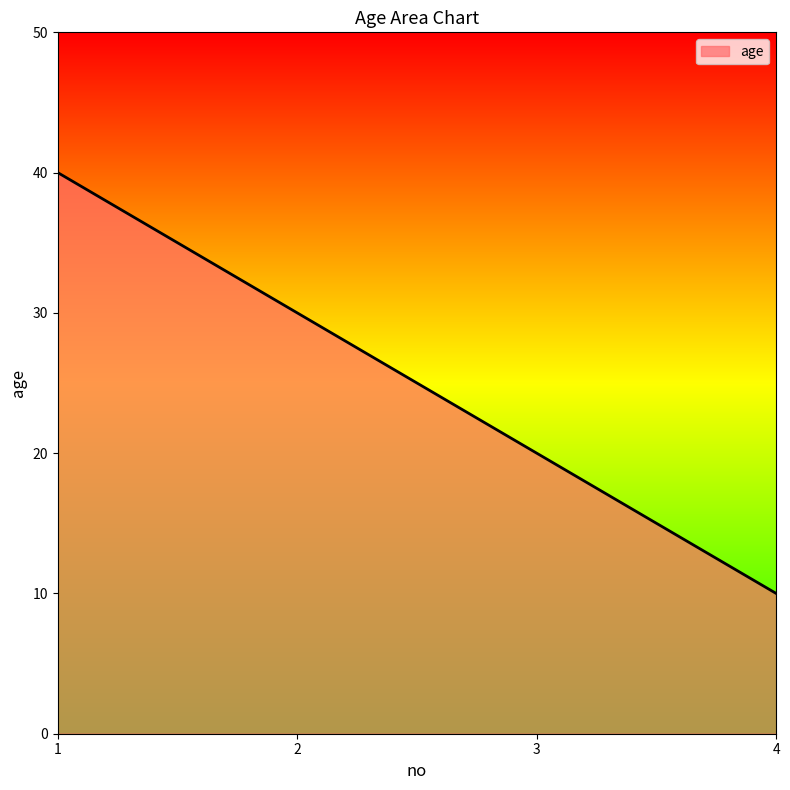

Read the value at 4.

10